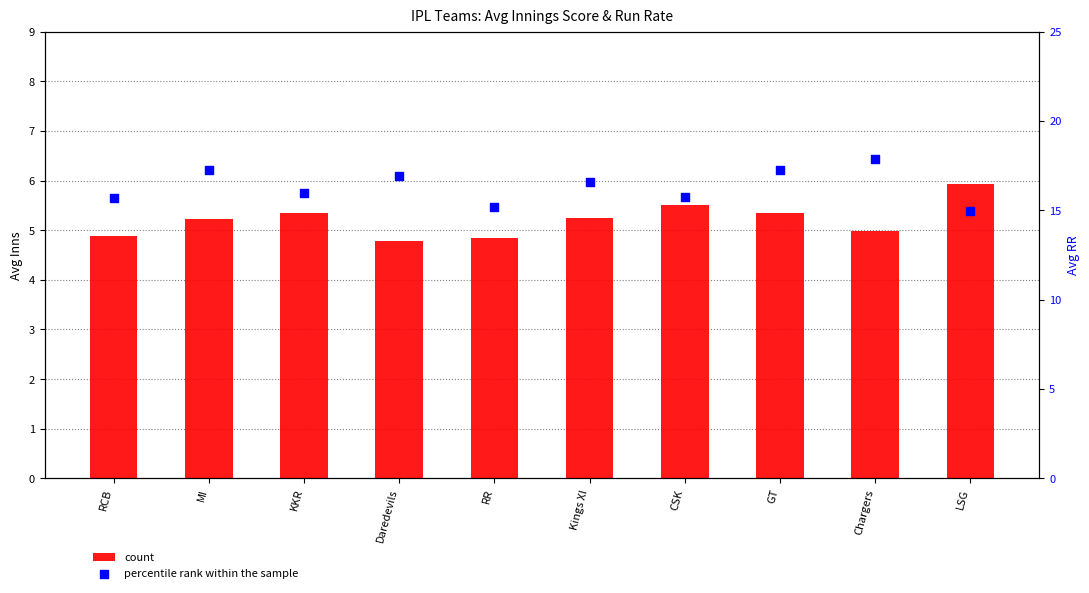

What are all the series names shown in the legend?

count, percentile rank within the sample